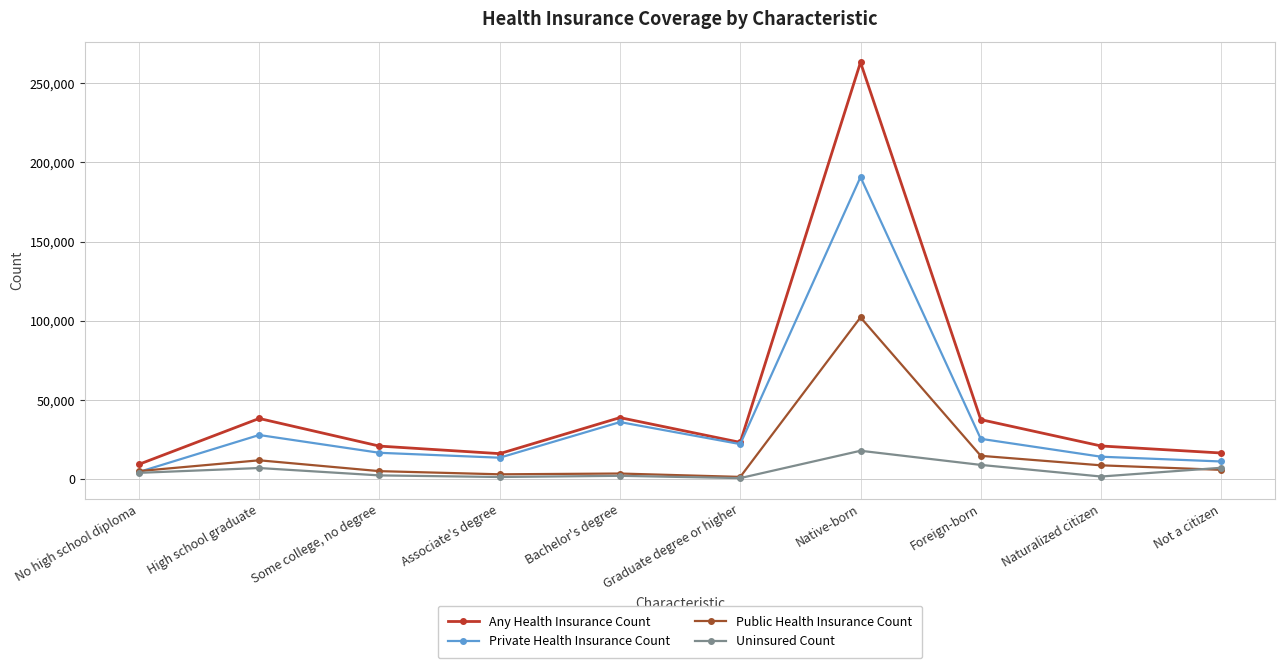

What is the sum of the Public Health Insurance Count values at Naturalized citizen and Associate's degree?

12060